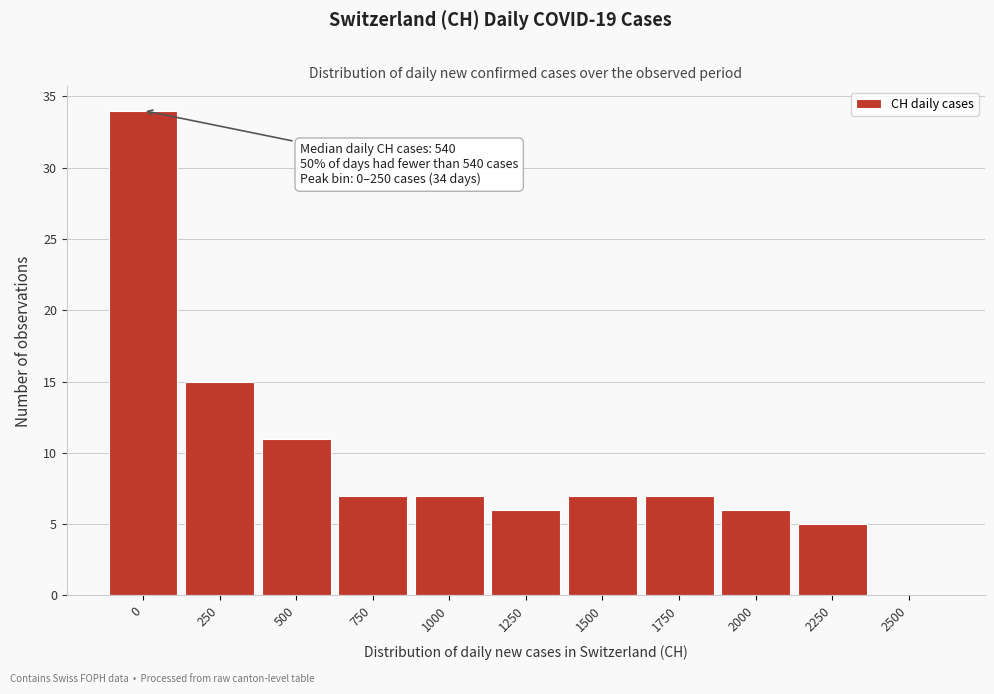

Reading left to right, what are all the values shown in this chart?

0=34	250=15	500=11	750=7	1000=7	1250=6	1500=7	1750=7	2000=6	2250=5	2500=0